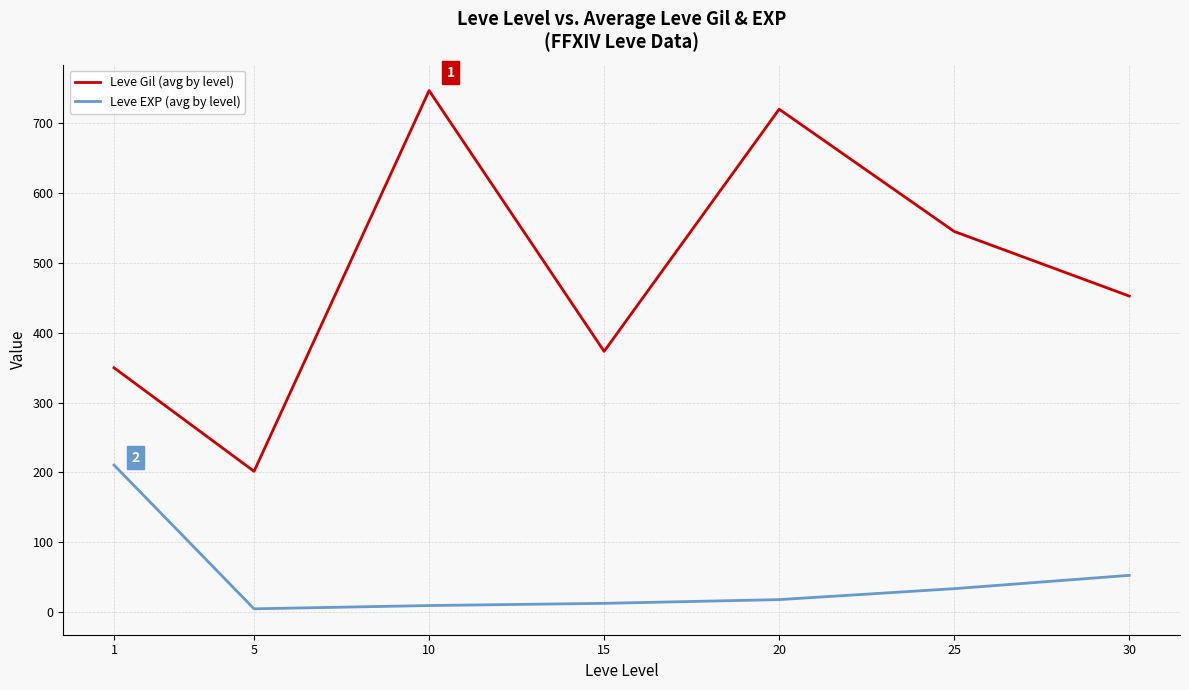

List the series in order of their peak value, highest first.

Leve Gil (avg by level), Leve EXP (avg by level)